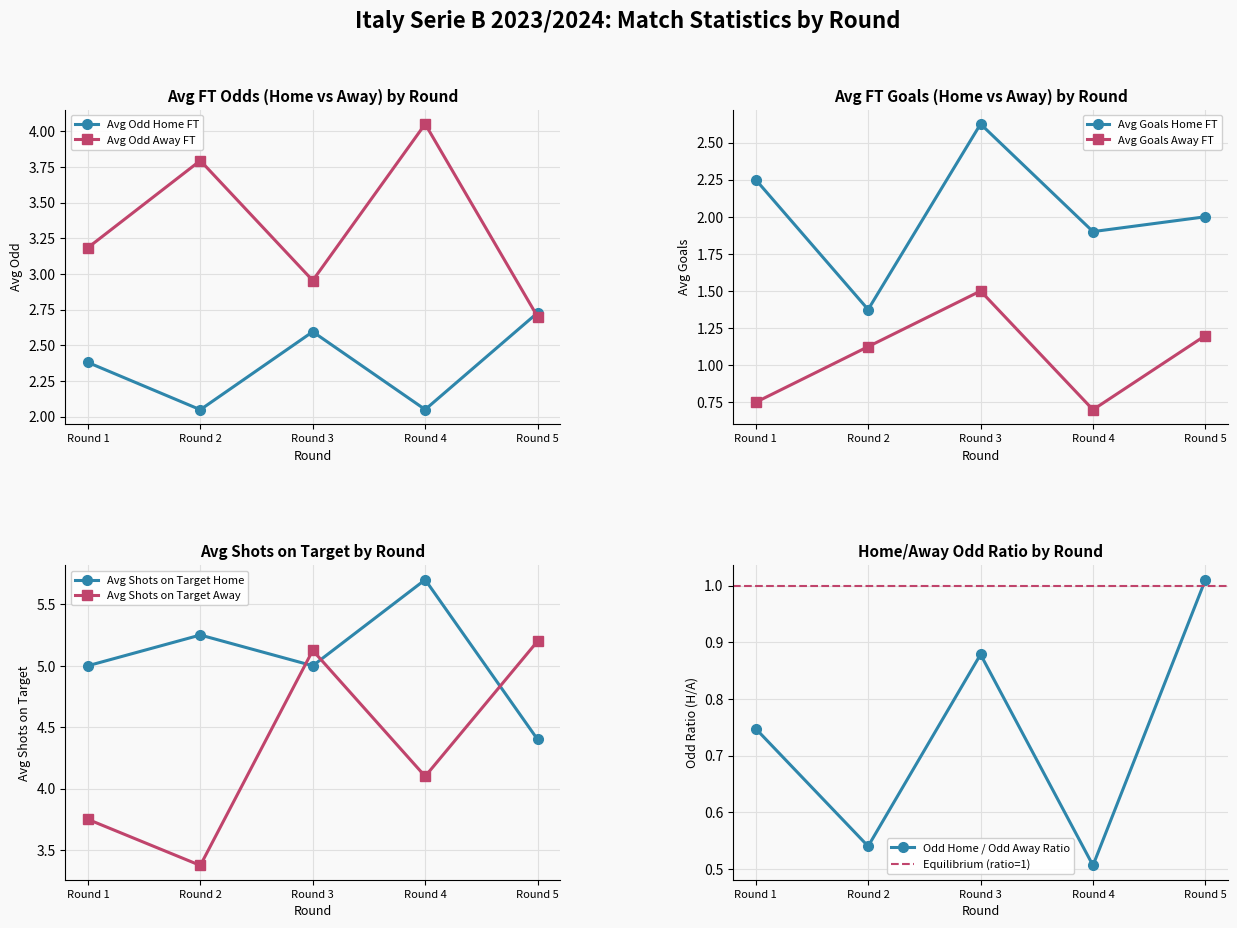

How many times do Avg Odd Home FT and Avg Odd Away FT cross each other?

1